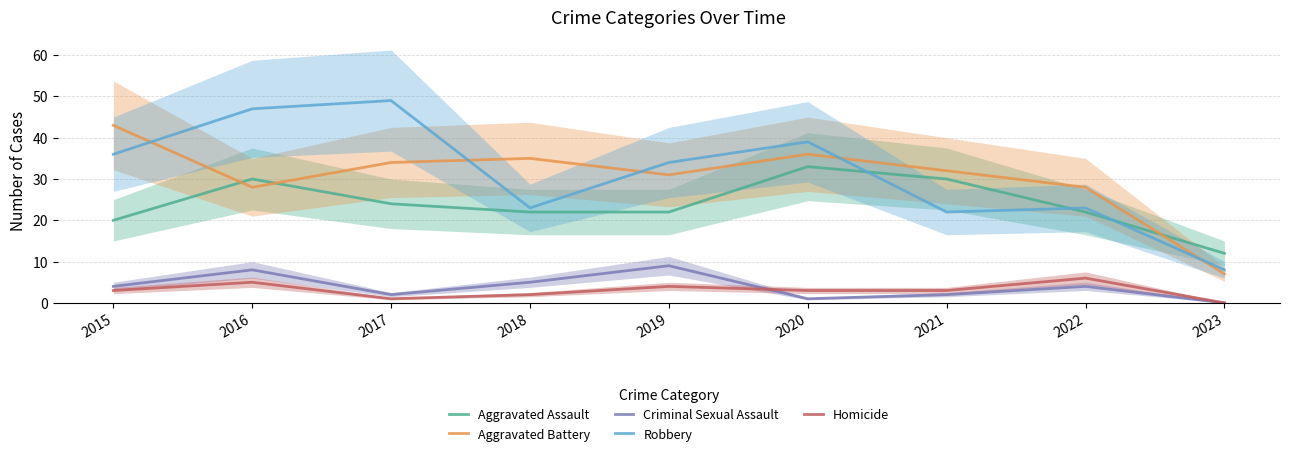

At which category does the chart reach its minimum across all series?

2023